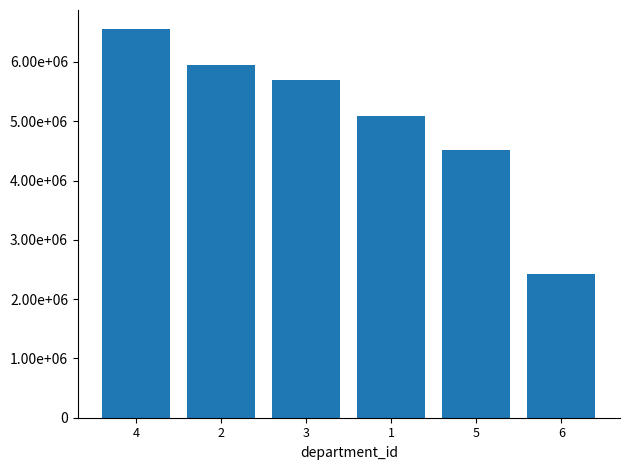

Does the chart contain any negative values?

No